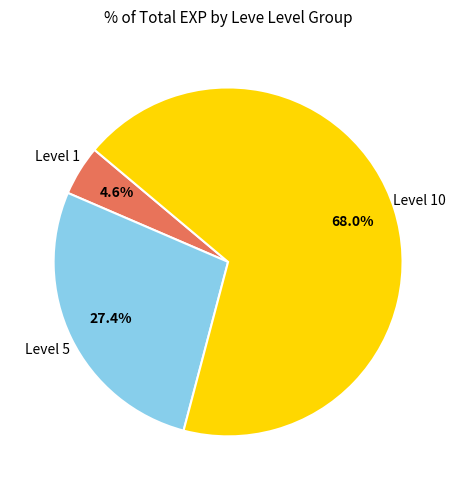

Is there a majority slice in this chart?

Yes